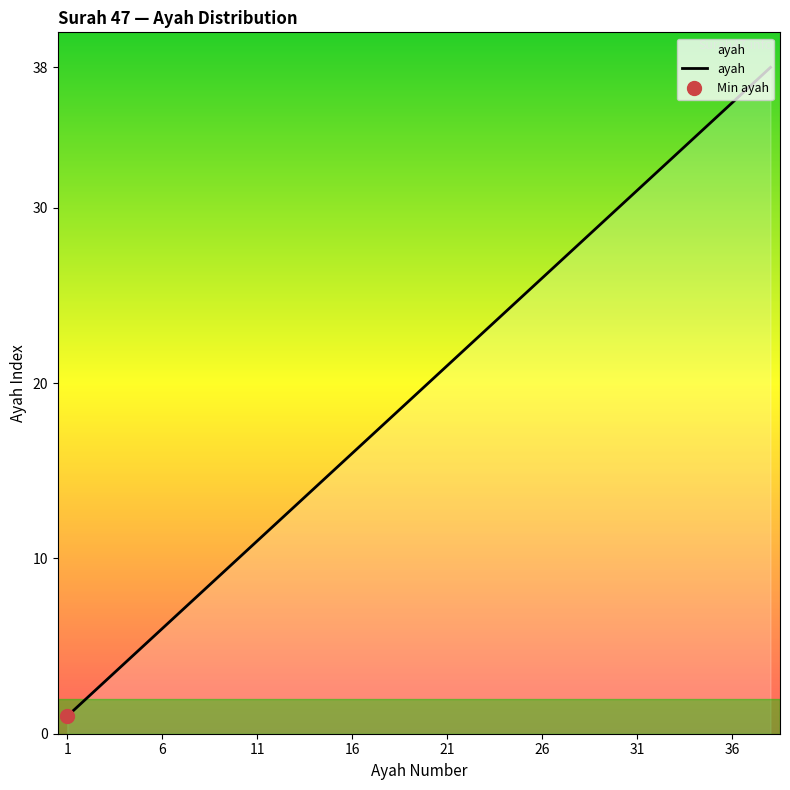

List the labels in order of value, smallest first.

1, 2, 3, 4, 5, 6, 7, 8, 9, 10, 11, 12, 13, 14, 15, 16, 17, 18, 19, 20, 21, 22, 23, 24, 25, 26, 27, 28, 29, 30, 31, 32, 33, 34, 35, 36, 37, 38